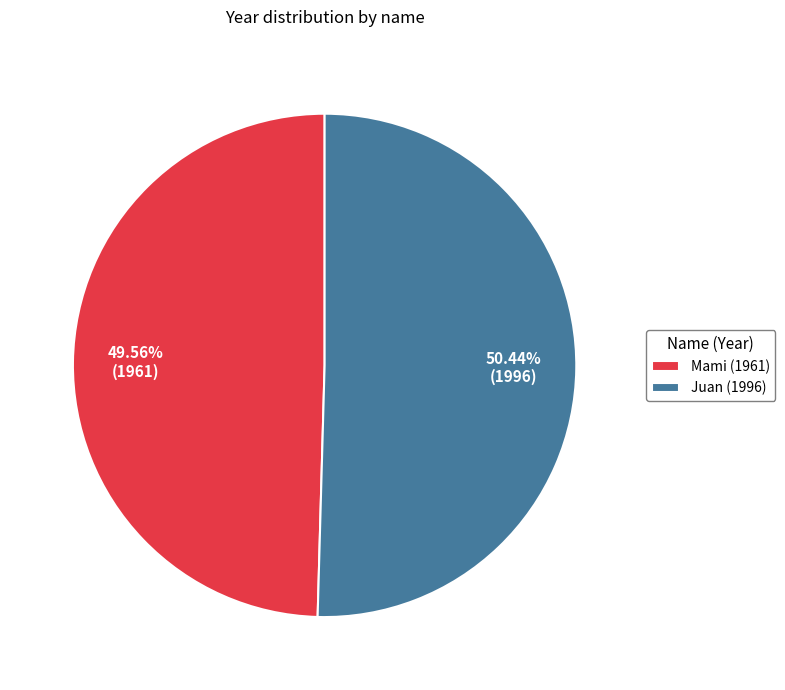

Count the number of slices in the pie.

2